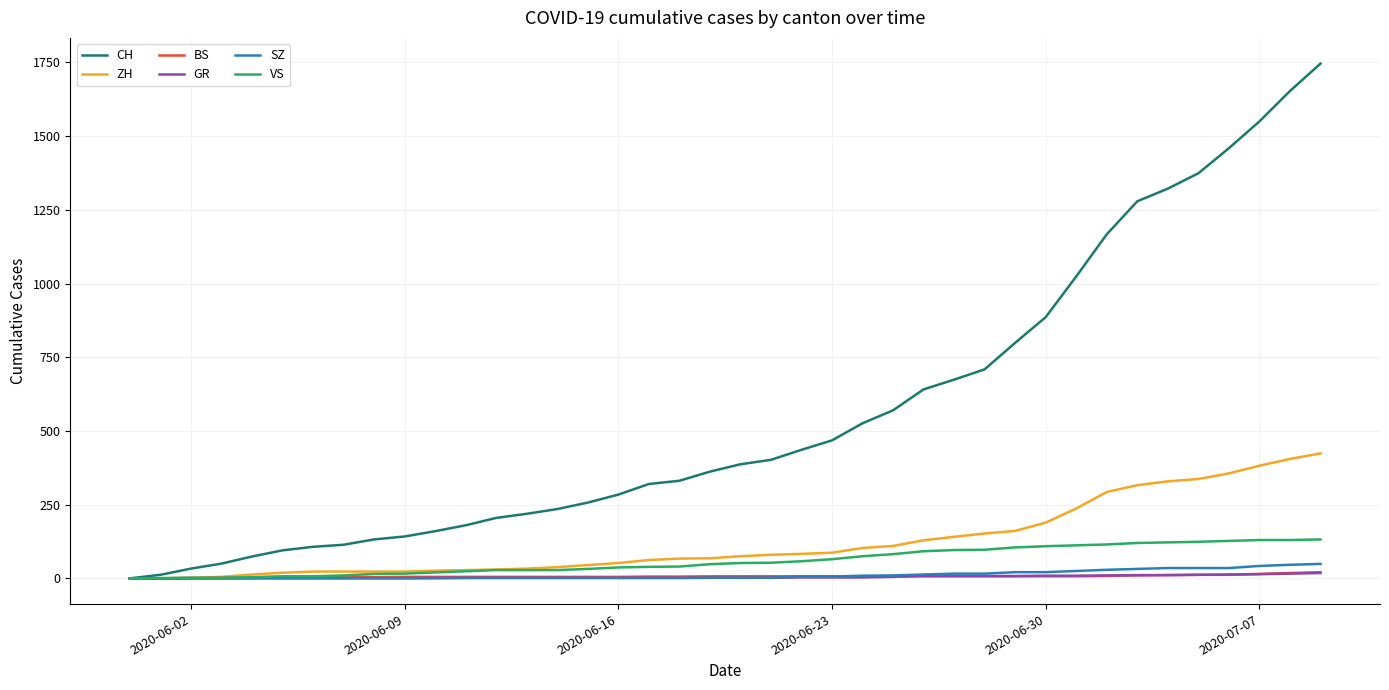

Which series has the widest spread of values?

CH